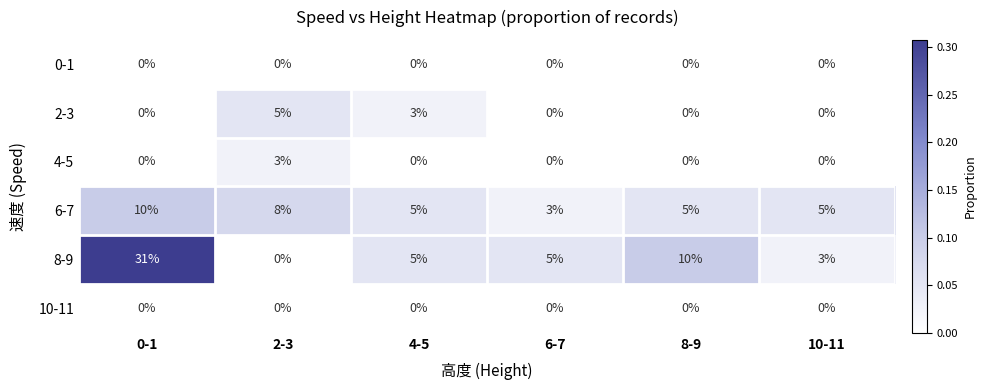

At how many categories does at least one series exceed 0?

6